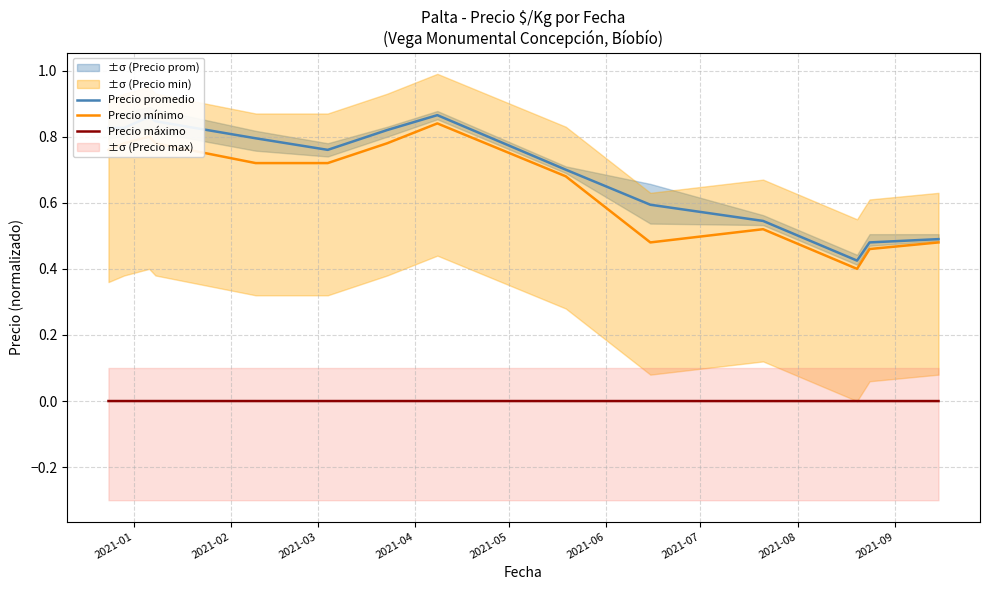

True or false: Precio promedio and Precio máximo cross at least once.

False